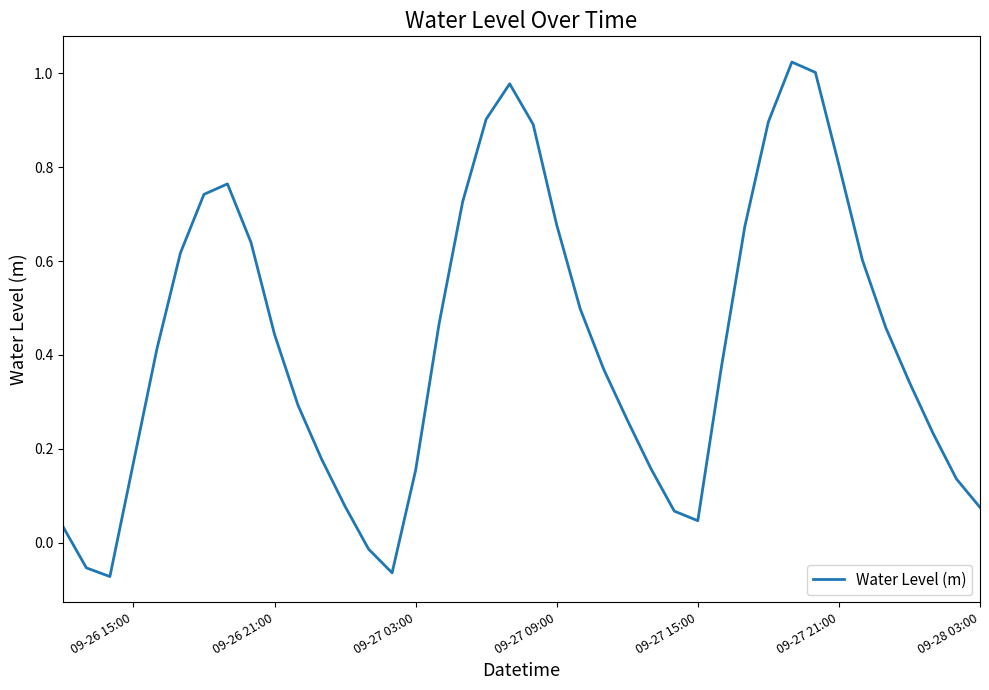

How many values are below zero?

4